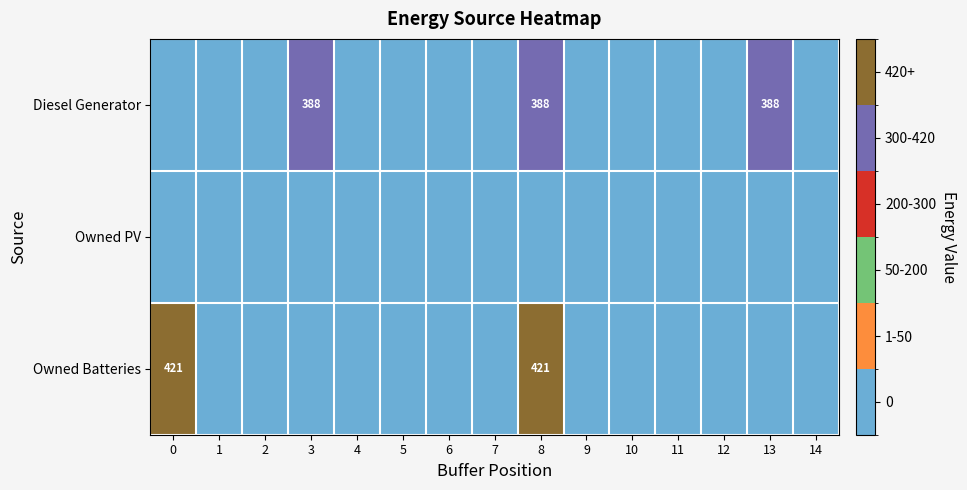

The Diesel Generator series shows 662 at 3. True or false?

False